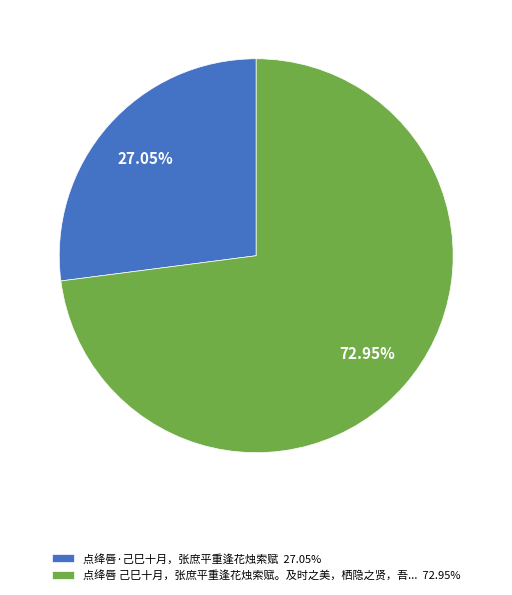

Does 点绛唇·己巳十月，张庶平重逢花烛索赋 27.05% account for over 50% of the chart?

No